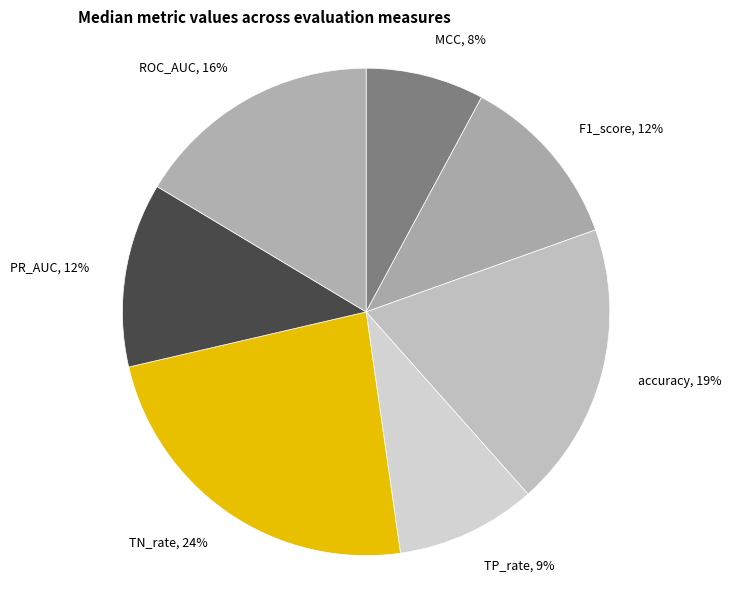

Is it true that ROC_AUC is 24% of the pie?

False